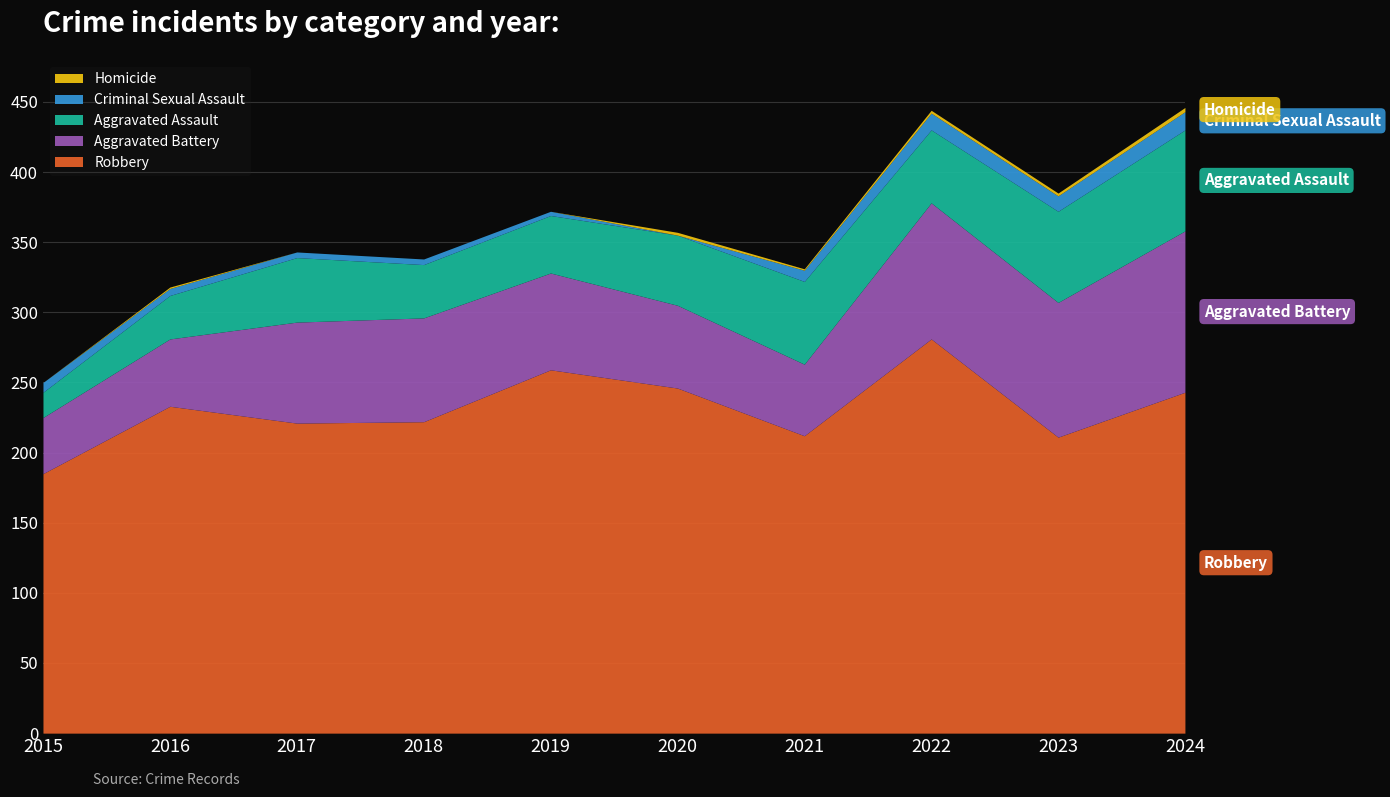

Between 2017 and 2022, which series saw the biggest shift?

Robbery